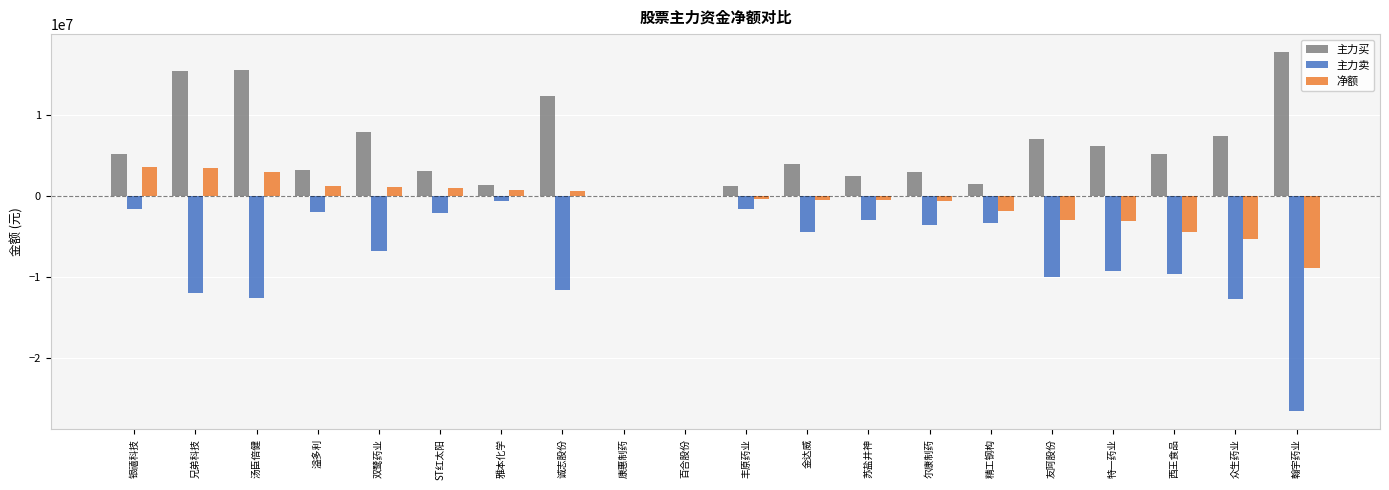

Which category has the highest value across all series?

翰宇药业